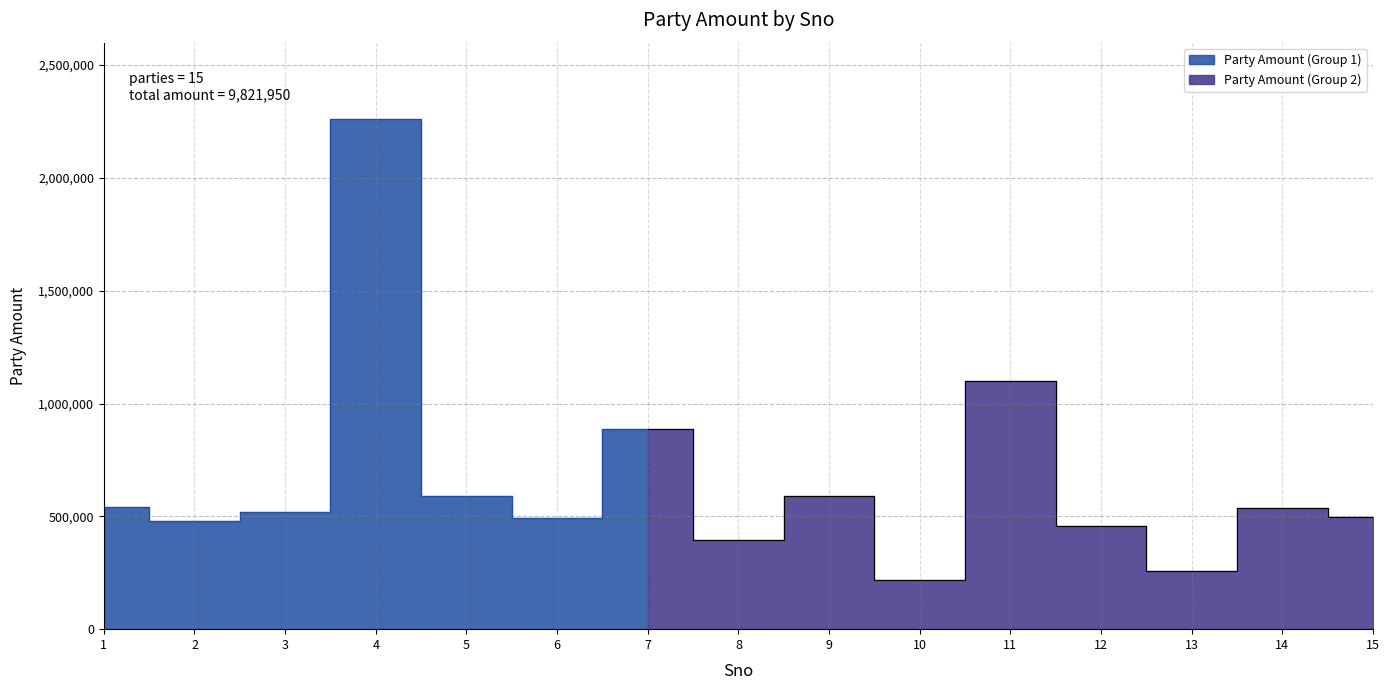

How many interior local valleys (lower than both neighbors) does the data have?

5